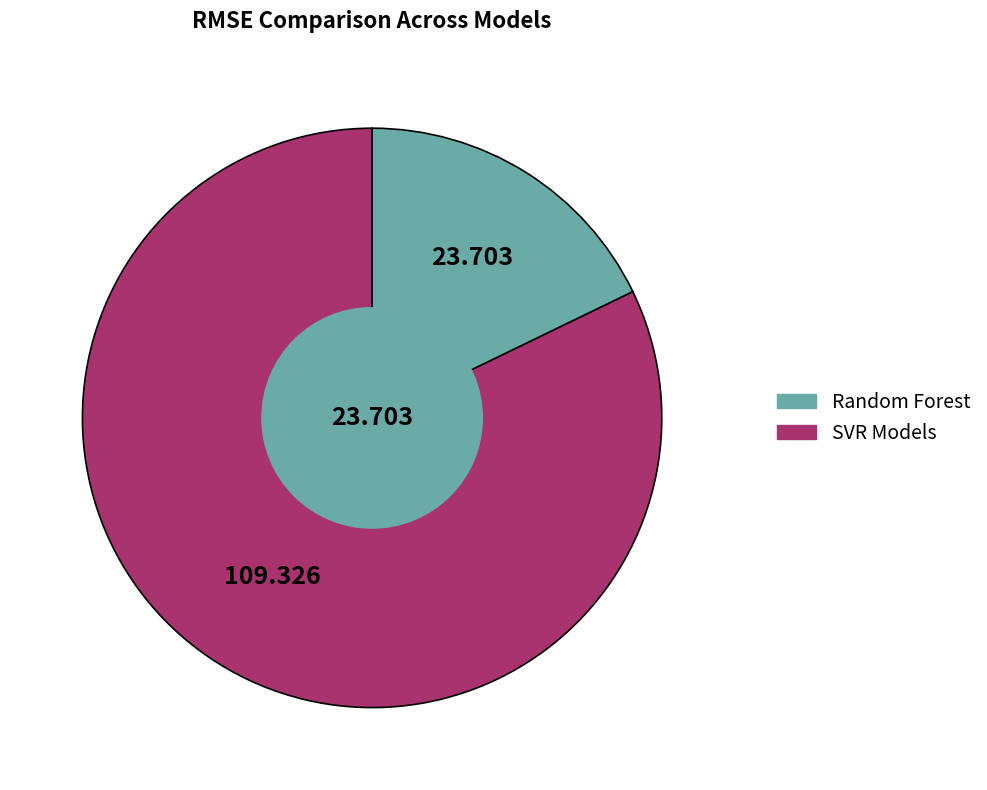

Is there a majority slice in this chart?

Yes